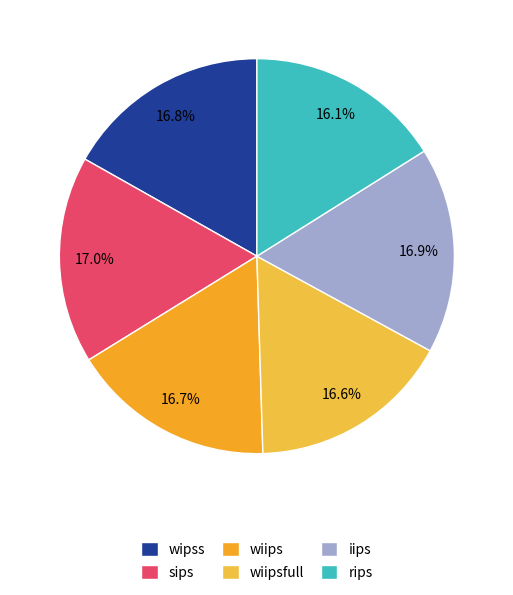

What is the total percentage of wiips and wiipsfull?

33.2%